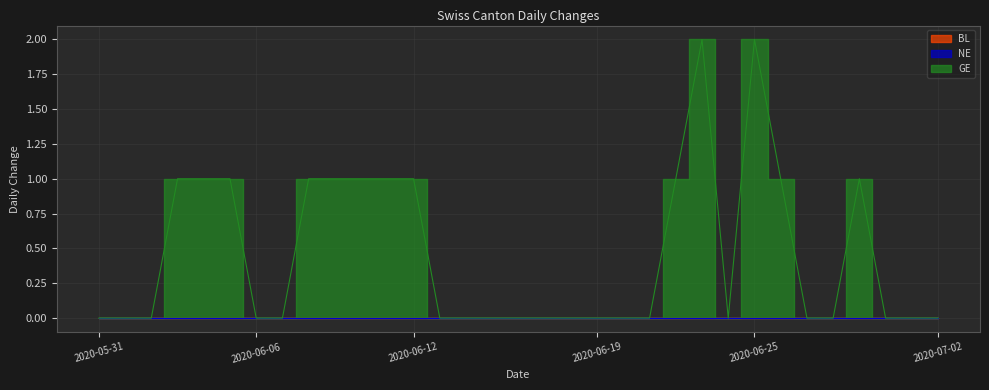

Reading left to right, what are all the values shown in this chart?

BL: 2020-05-31=0	2020-06-01=0	2020-06-02=0	2020-06-03=0	2020-06-04=0	2020-06-05=0	2020-06-06=0	2020-06-07=0	2020-06-08=0	2020-06-09=0	2020-06-10=0	2020-06-11=0	2020-06-12=0	2020-06-13=0	2020-06-14=0	2020-06-15=0	2020-06-16=0	2020-06-17=0	2020-06-18=0	2020-06-19=0	2020-06-20=0	2020-06-21=0	2020-06-22=0	2020-06-23=0	2020-06-24=0	2020-06-25=0	2020-06-26=0	2020-06-27=0	2020-06-28=0	2020-06-29=0	2020-06-30=0	2020-07-01=0	2020-07-02=0
NE: 2020-05-31=0	2020-06-01=0	2020-06-02=0	2020-06-03=0	2020-06-04=0	2020-06-05=0	2020-06-06=0	2020-06-07=0	2020-06-08=0	2020-06-09=0	2020-06-10=0	2020-06-11=0	2020-06-12=0	2020-06-13=0	2020-06-14=0	2020-06-15=0	2020-06-16=0	2020-06-17=0	2020-06-18=0	2020-06-19=0	2020-06-20=0	2020-06-21=0	2020-06-22=0	2020-06-23=0	2020-06-24=0	2020-06-25=0	2020-06-26=0	2020-06-27=0	2020-06-28=0	2020-06-29=0	2020-06-30=0	2020-07-01=0	2020-07-02=0
GE: 2020-05-31=0	2020-06-01=0	2020-06-02=0	2020-06-03=1	2020-06-04=1	2020-06-05=1	2020-06-06=0	2020-06-07=0	2020-06-08=1	2020-06-09=1	2020-06-10=1	2020-06-11=1	2020-06-12=1	2020-06-13=0	2020-06-14=0	2020-06-15=0	2020-06-16=0	2020-06-17=0	2020-06-18=0	2020-06-19=0	2020-06-20=0	2020-06-21=0	2020-06-22=1	2020-06-23=2	2020-06-24=0	2020-06-25=2	2020-06-26=1	2020-06-27=0	2020-06-28=0	2020-06-29=1	2020-06-30=0	2020-07-01=0	2020-07-02=0